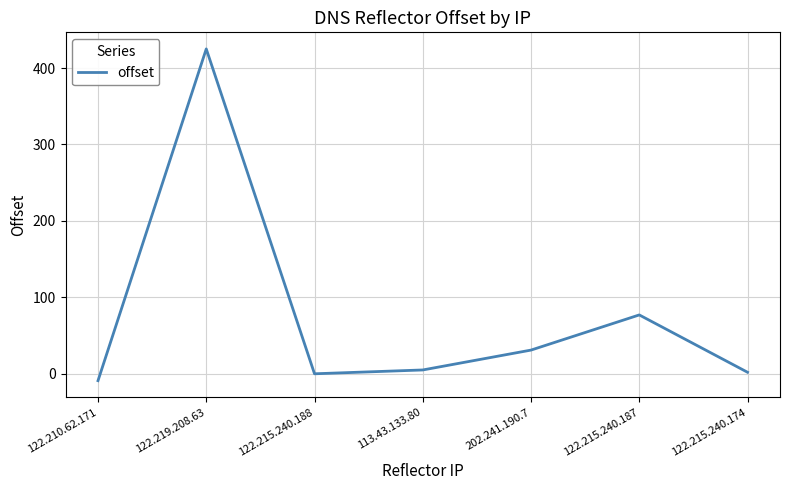

How many interior local peaks (higher than both neighbors) does the data have?

2